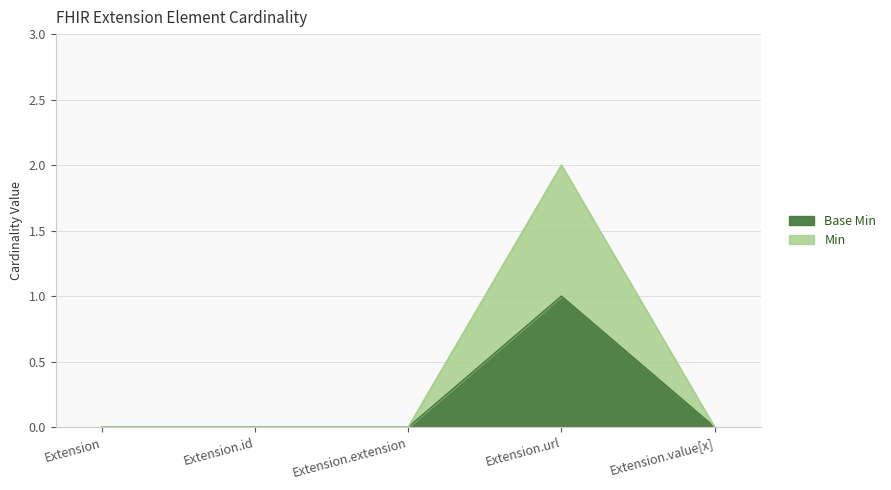

Which category has the lowest value in the Min series?

Extension